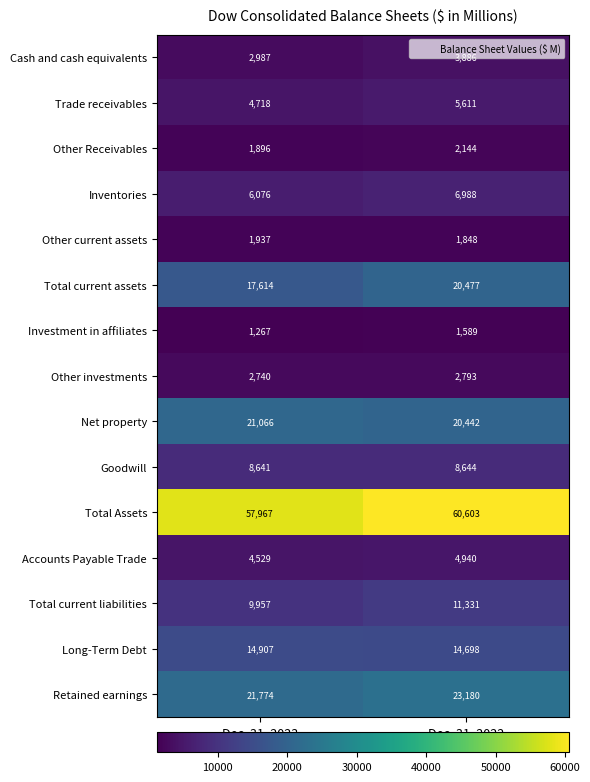

Which category has the lowest value in the Other Receivables series?

Dec. 31, 2023